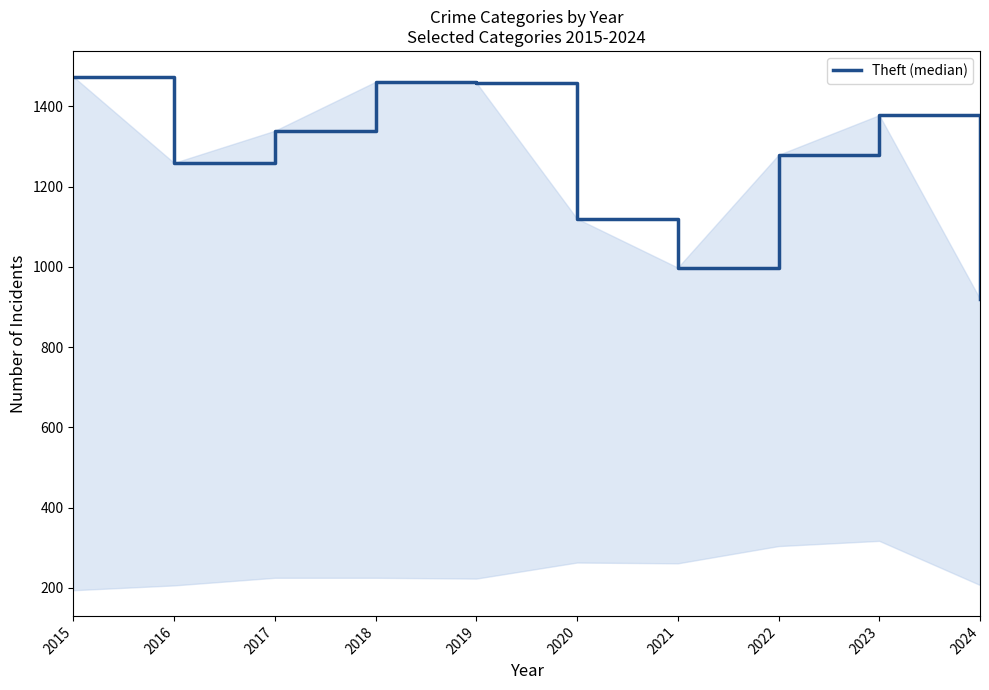

What is the change in value from 2016 to 2020?

-139